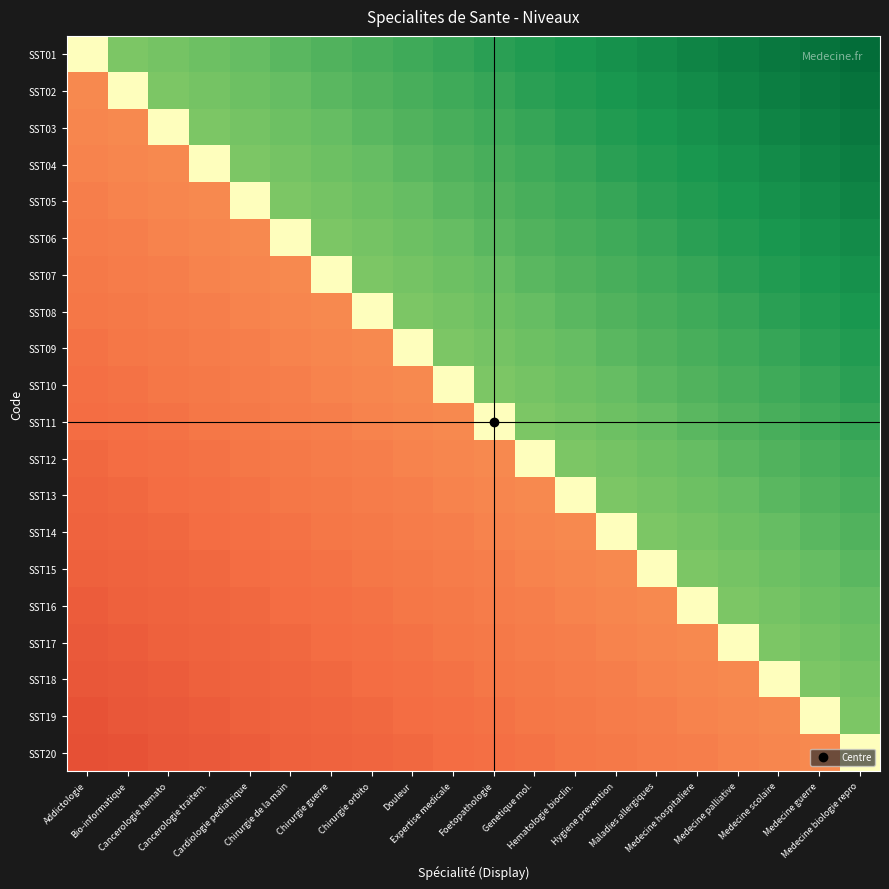

What is the total value across all series at Cardiologie pediatrique?

6.8